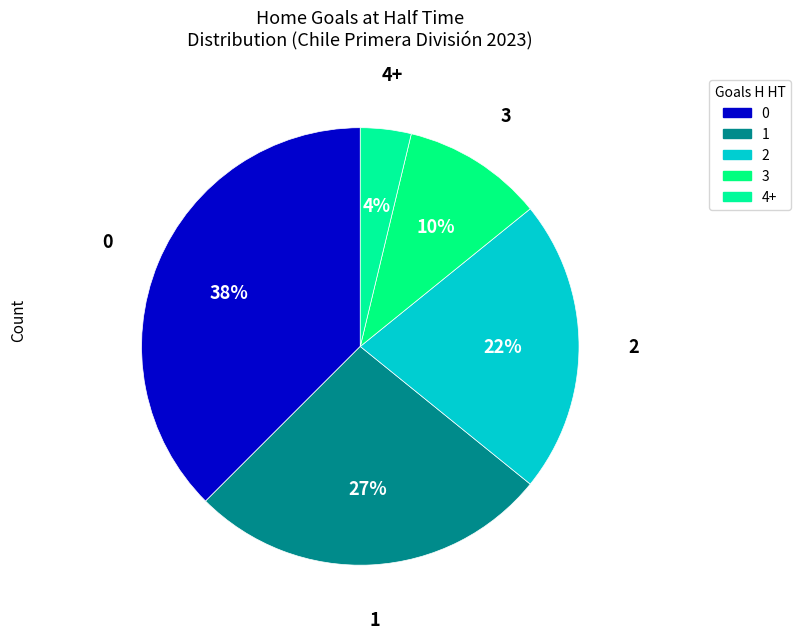

Count the number of slices in the pie.

5